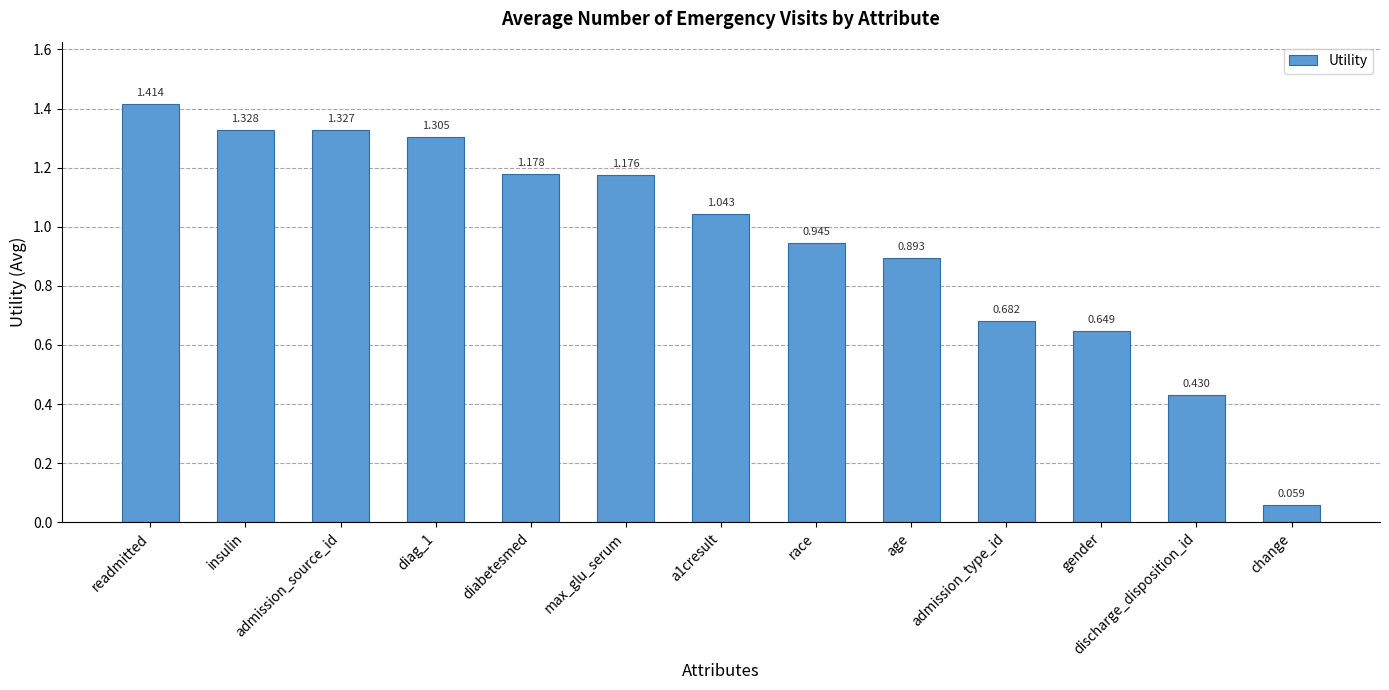

At which label does the data first exceed 1?

readmitted